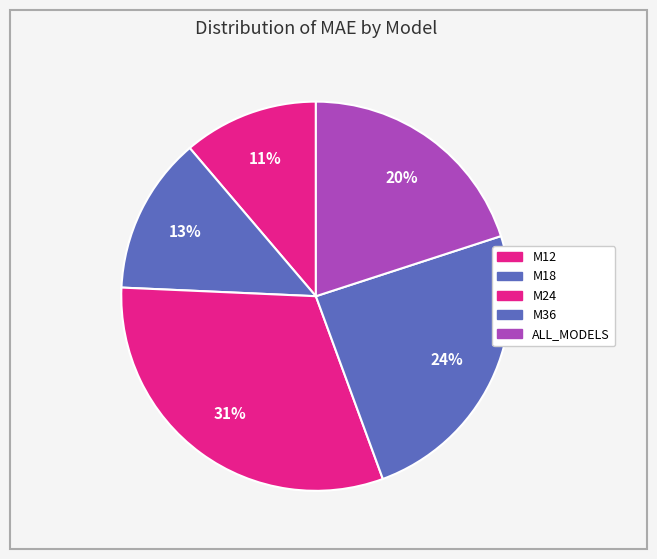

How many slices are in this pie chart?

5